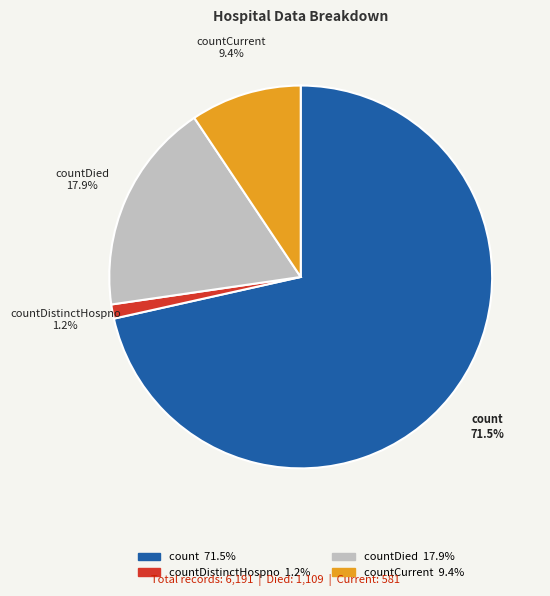

Does any single category account for the majority?

Yes